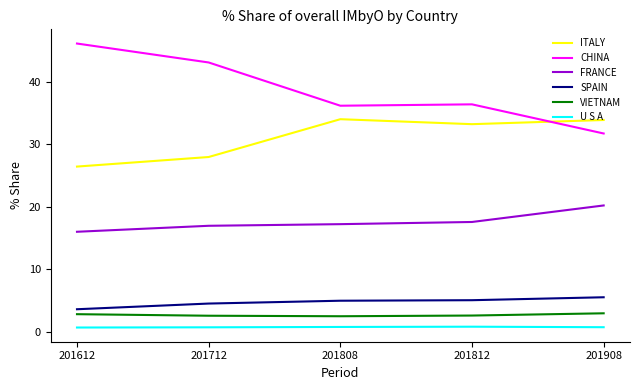

True or false: SPAIN and VIETNAM intersect in this chart.

False